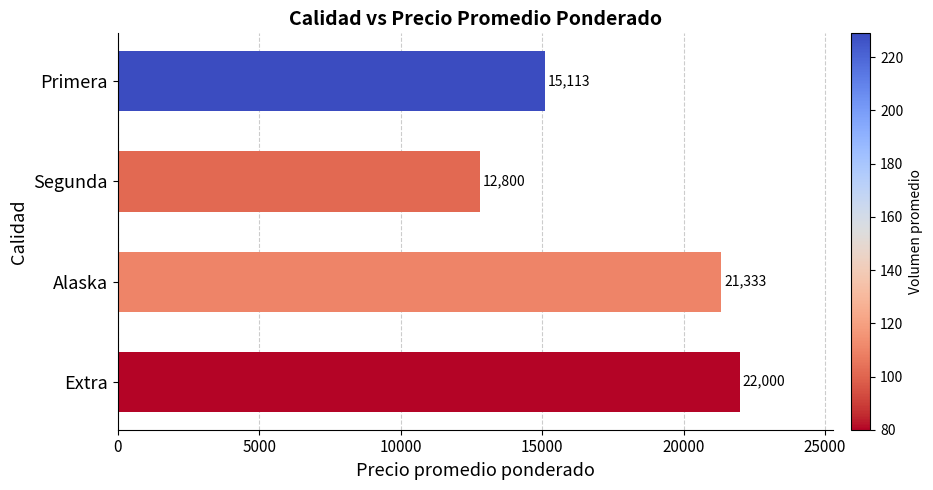

Rank the categories by value from highest to lowest.

Extra, Alaska, Primera, Segunda